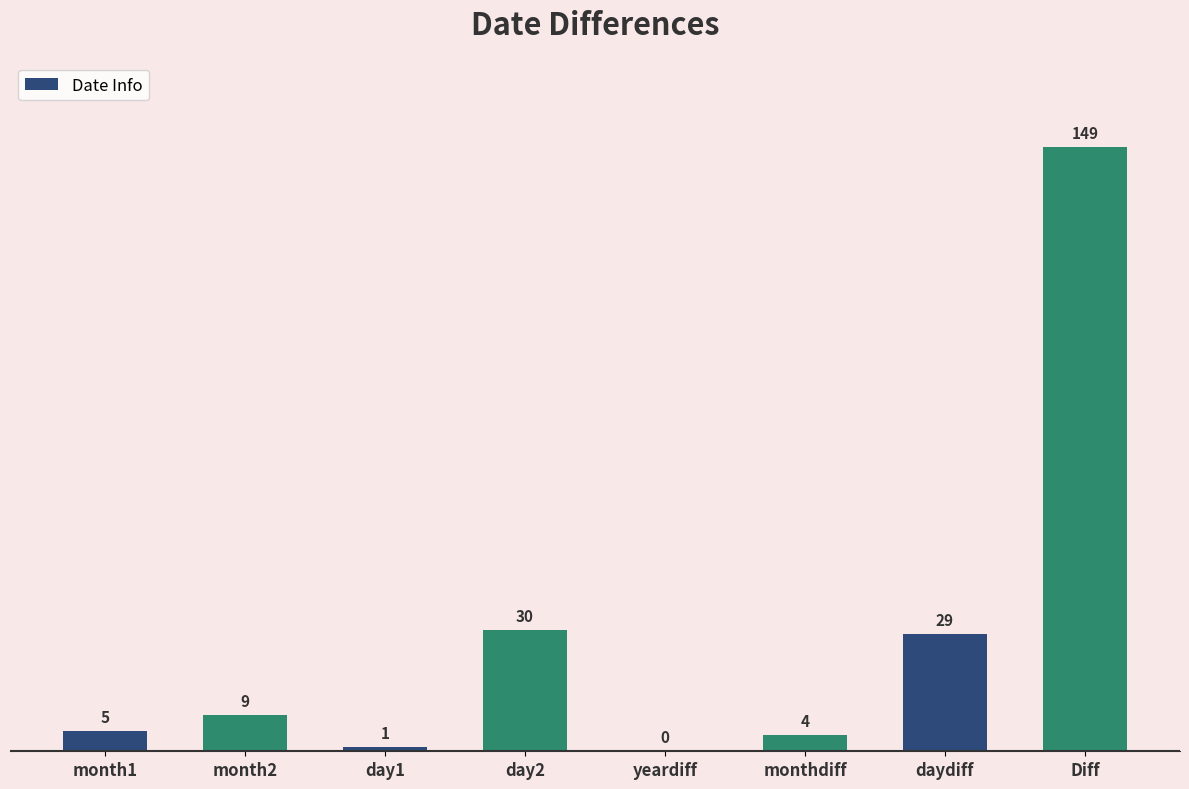

Reading left to right, list all the values displayed in this chart.

month1=5	month2=9	day1=1	day2=30	yeardiff=0	monthdiff=4	daydiff=29	Diff=149